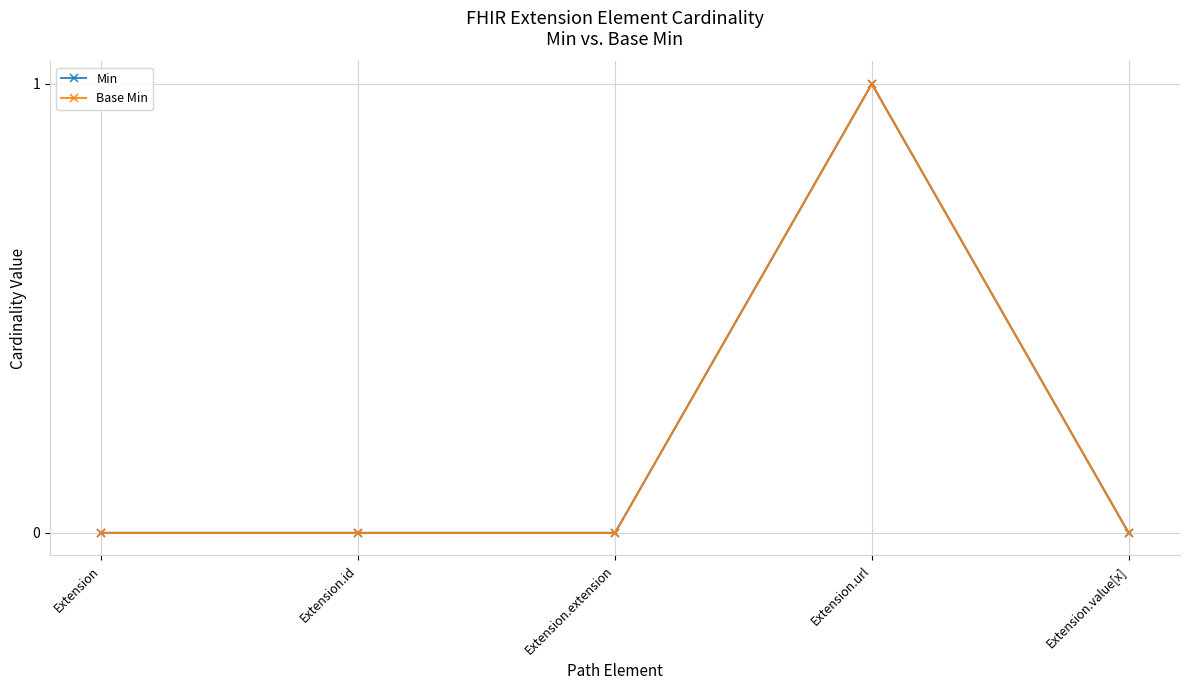

Is this an area chart (filled region under the line)?

No